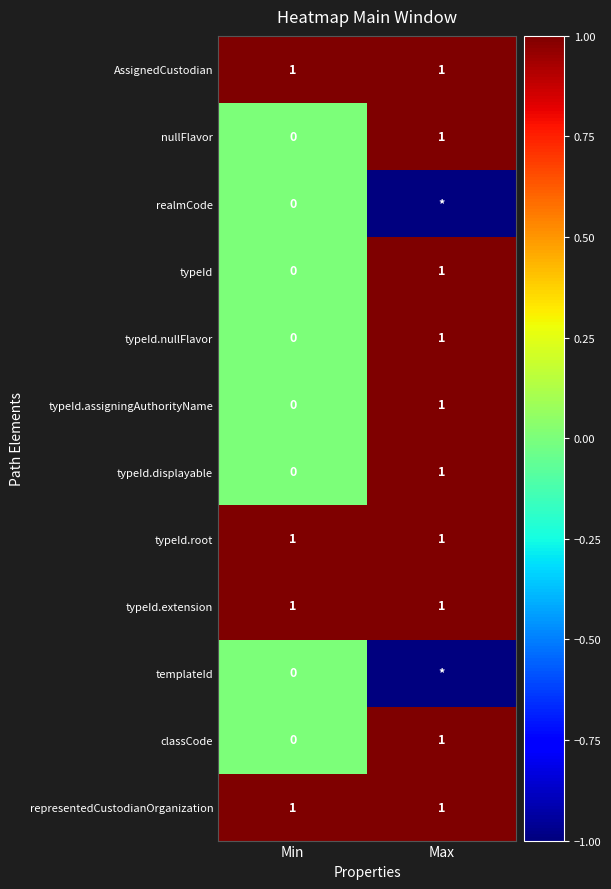

At how many categories does at least one series exceed 0?

2